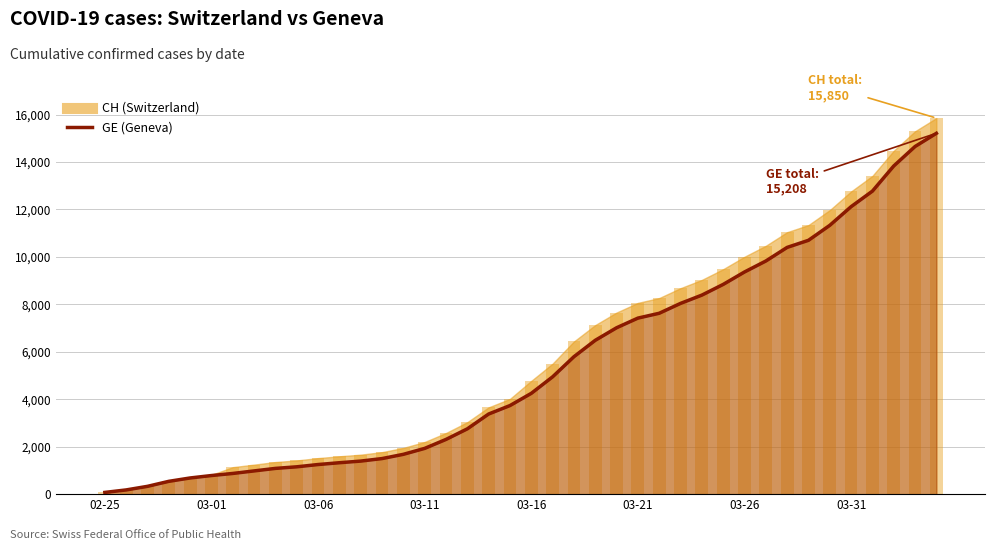

What is the sum of all values?

216891